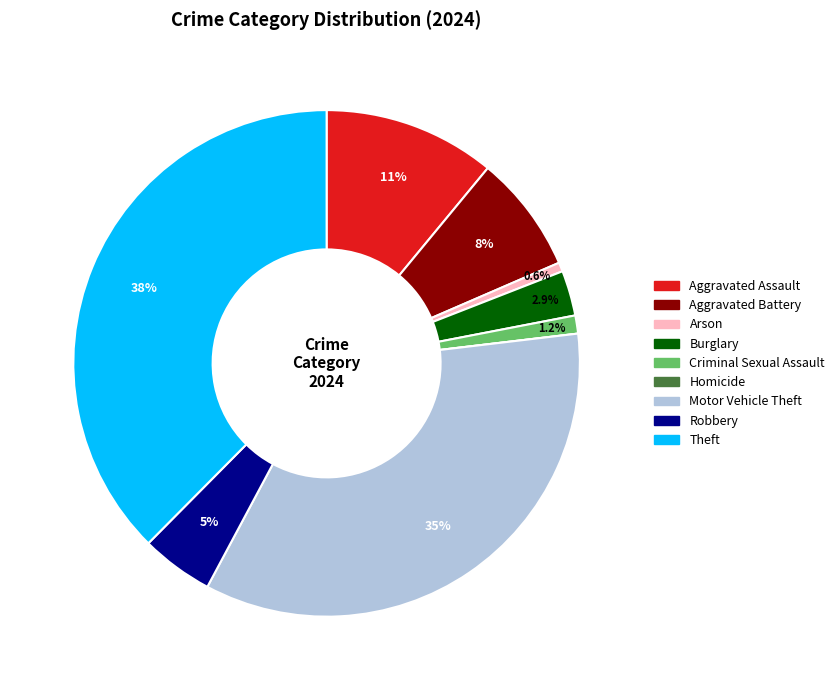

What portion of the pie excludes Criminal Sexual Assault?

98.8%